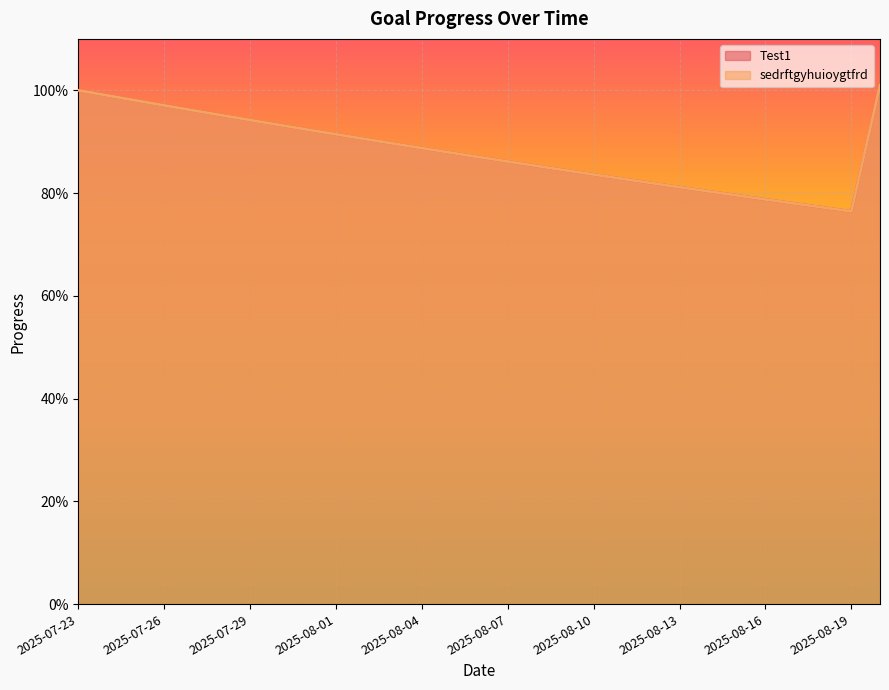

How many lines are shown in the chart?

2